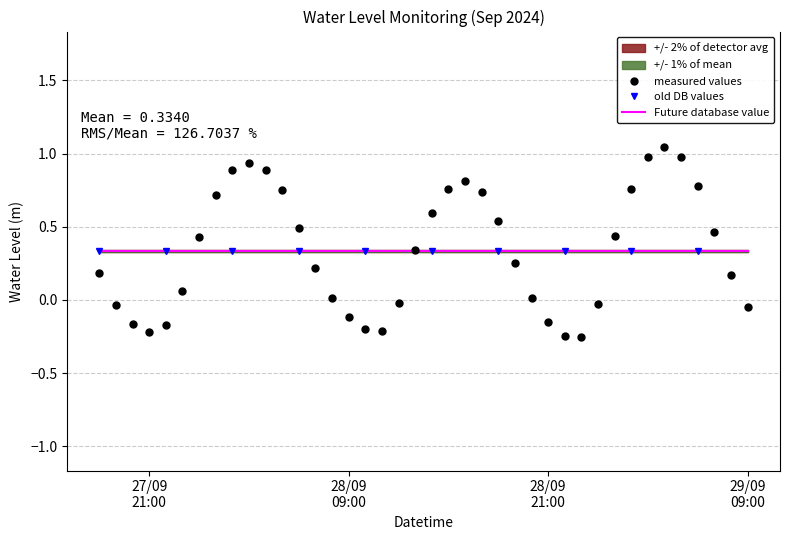

Rank the categories by value from lowest to highest.

2024-09-28 23:00:00, 2024-09-28 22:00:00, 2024-09-27 21:00:00, 2024-09-28 11:00:00, 2024-09-28 10:00:00, 2024-09-27 22:00:00, 2024-09-27 20:00:00, 2024-09-28 21:00:00, 2024-09-28 09:00:00, 2024-09-29 09:00:00, 2024-09-27 19:00:00, 2024-09-29 00:00:00, 2024-09-28 12:00:00, 2024-09-28 20:00:00, 2024-09-28 08:00:00, 2024-09-27 23:00:00, 2024-09-29 08:00:00, 2024-09-27 18:00:00, 2024-09-28 07:00:00, 2024-09-28 19:00:00, 2024-09-28 13:00:00, 2024-09-28 00:00:00, 2024-09-29 01:00:00, 2024-09-29 07:00:00, 2024-09-28 06:00:00, 2024-09-28 18:00:00, 2024-09-28 14:00:00, 2024-09-28 01:00:00, 2024-09-28 17:00:00, 2024-09-28 05:00:00, 2024-09-29 02:00:00, 2024-09-28 15:00:00, 2024-09-29 06:00:00, 2024-09-28 16:00:00, 2024-09-28 02:00:00, 2024-09-28 04:00:00, 2024-09-28 03:00:00, 2024-09-29 03:00:00, 2024-09-29 05:00:00, 2024-09-29 04:00:00